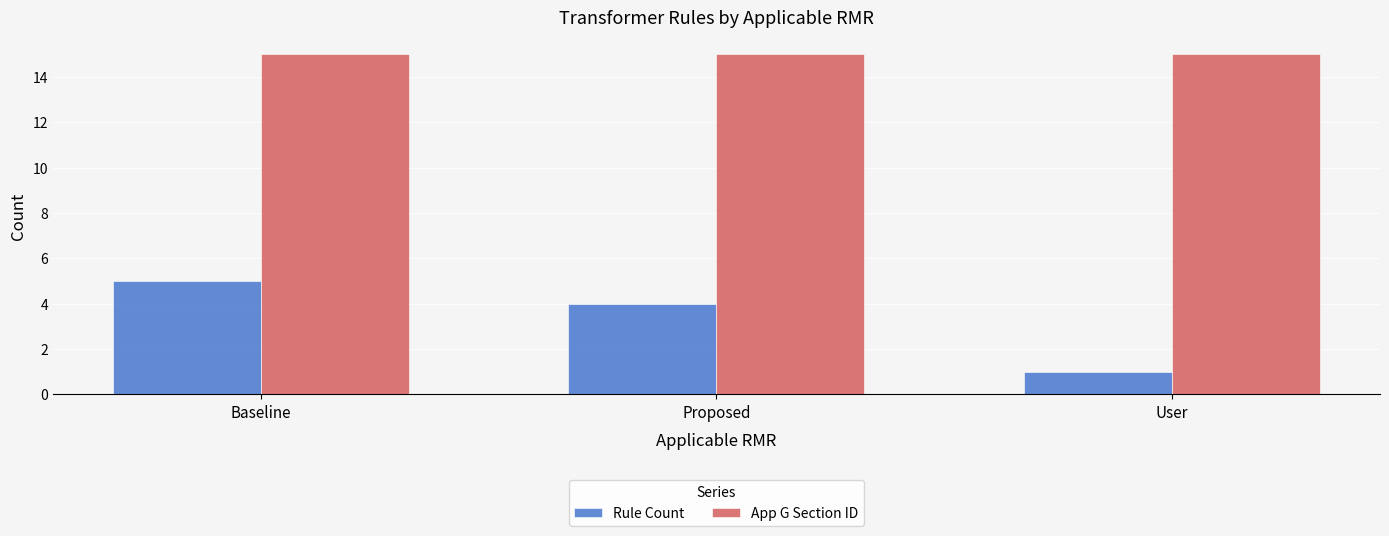

At which label is Rule Count closest to 3?

Proposed